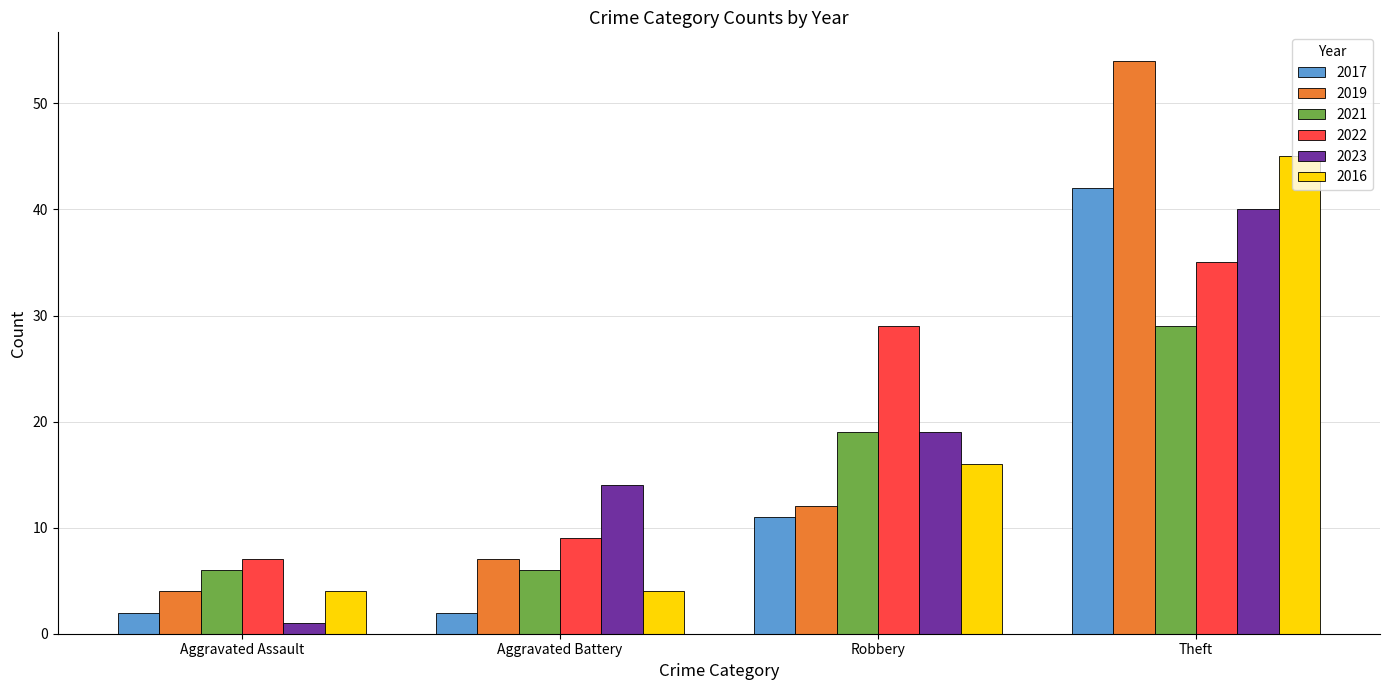

What is the average value of the 2021 series?

15